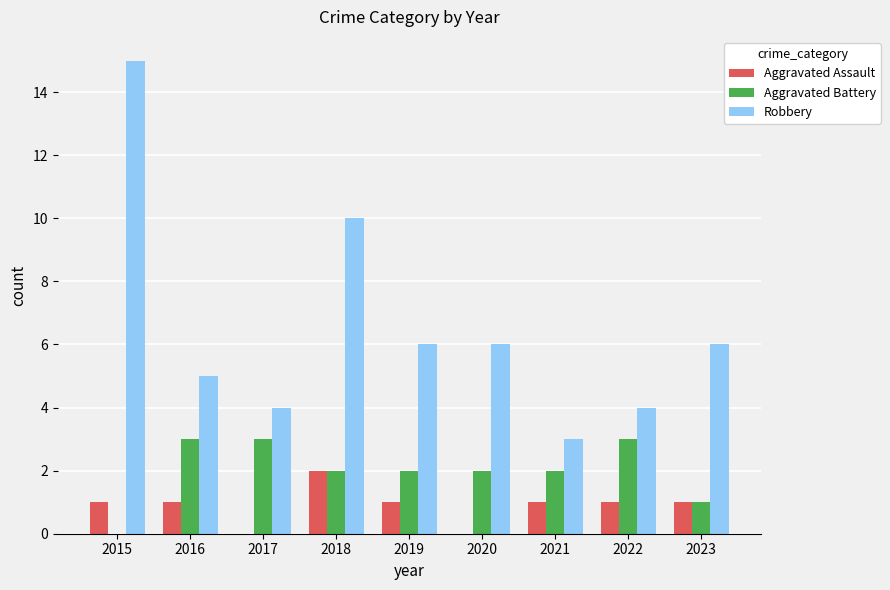

Is it true that Robbery equals 4 at 2021?

False